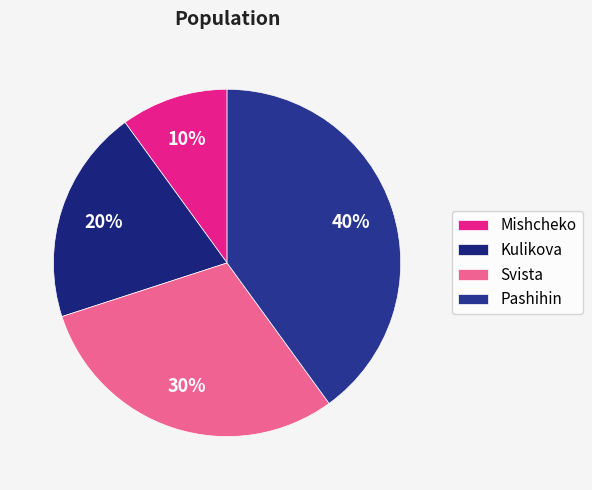

What is the smallest slice in the pie chart?

Mishcheko